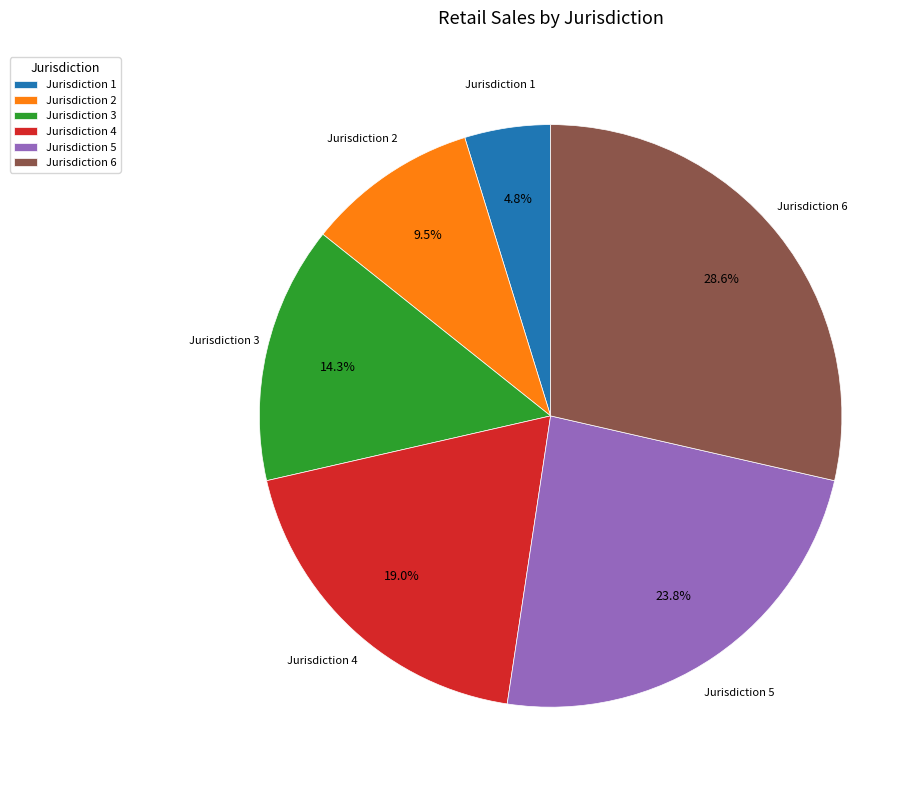

What is the ratio of the value at Jurisdiction 6 to the value at Jurisdiction 4?

1.5